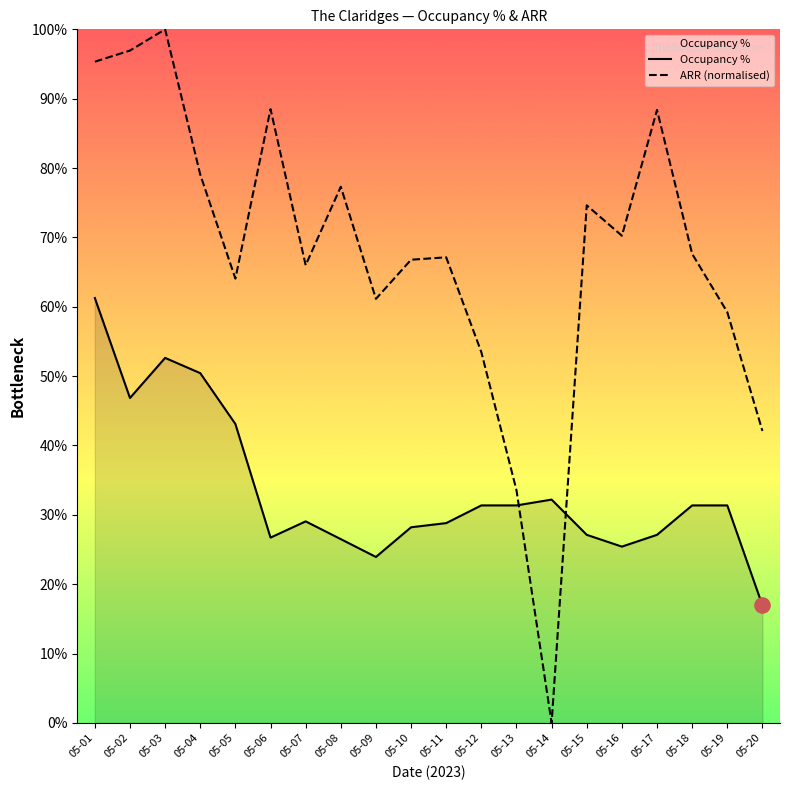

Which series has the largest total across all categories?

ARR (normalised)